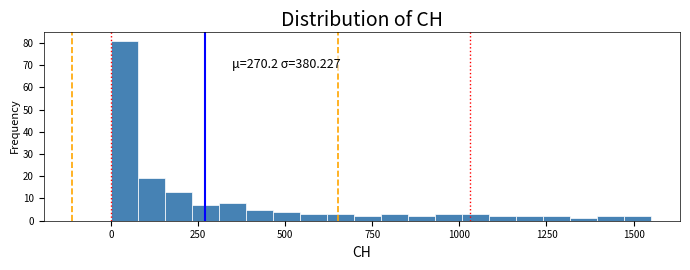

Read against the x-axis, roughly where is the centre of the tallest bar?

50